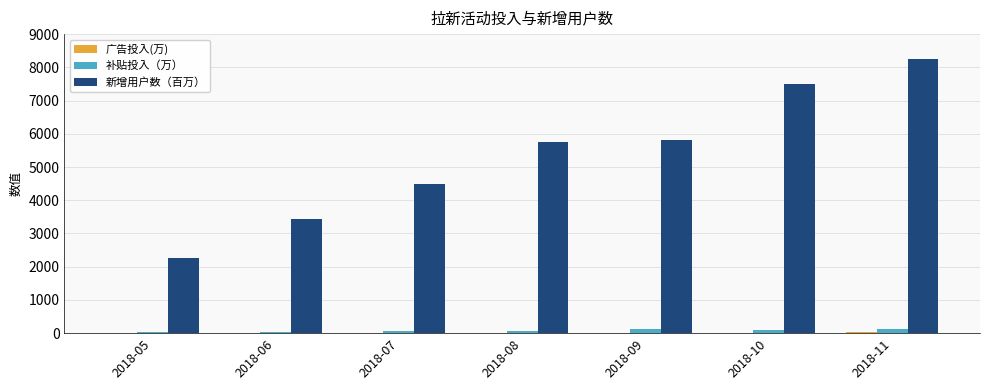

What is the sum of all 新增用户数（百万） values?

37500